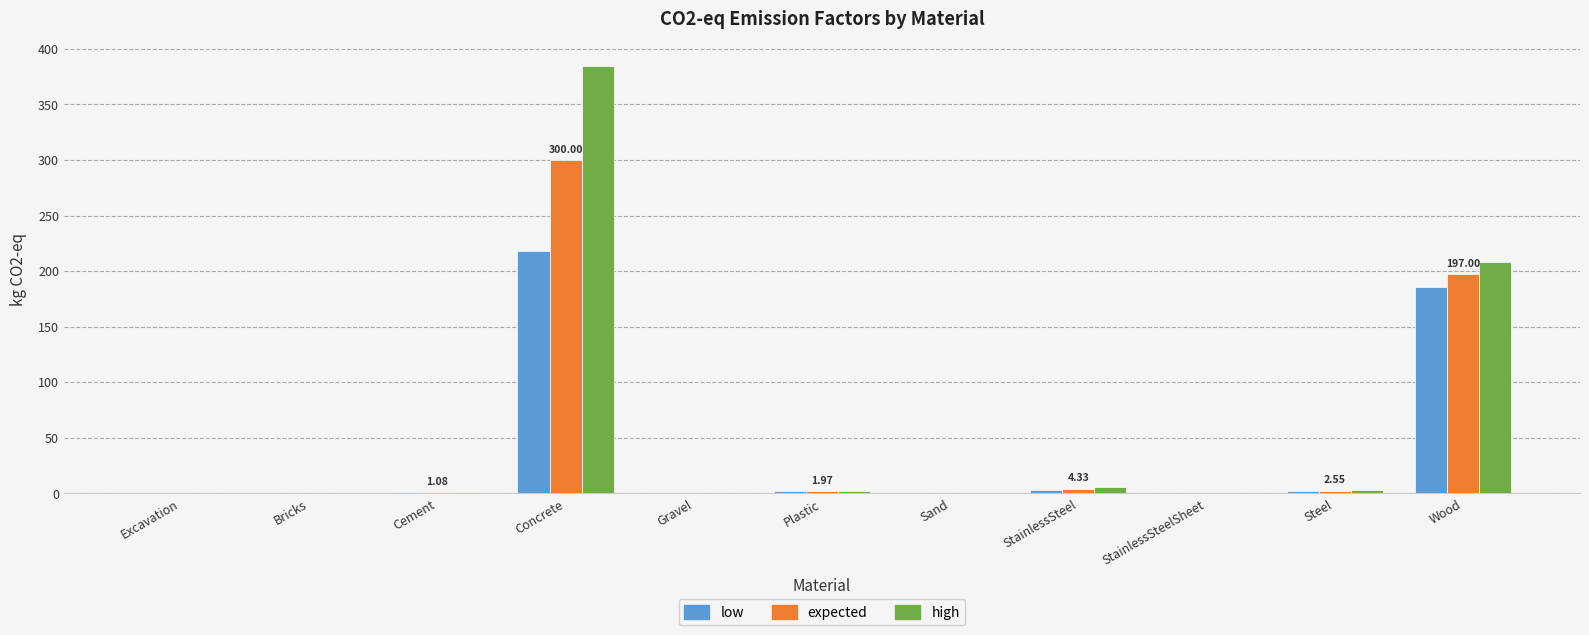

True or false: low has a value of 186.0 at Wood.

True